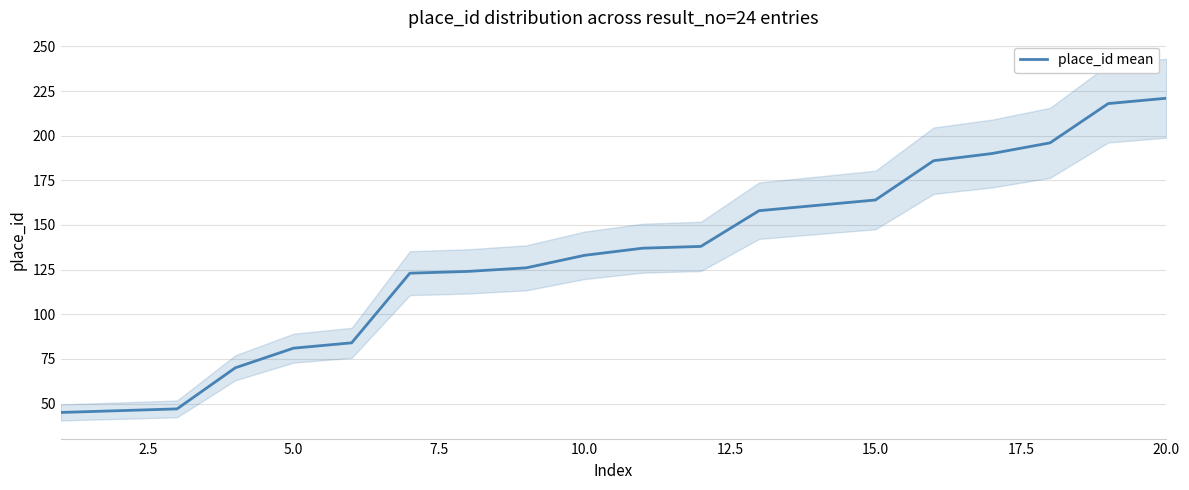

What is the minimum value for place_id mean?

45